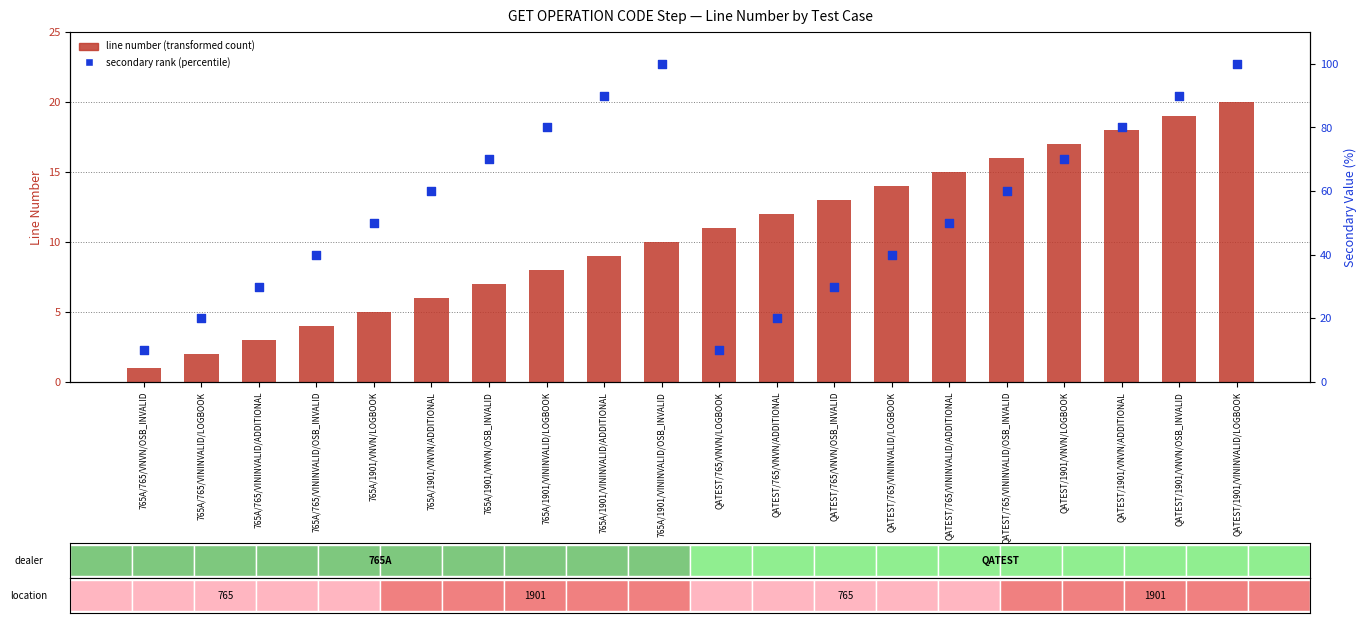

Which series has the largest Y range (max minus min)?

secondary rank (percentile)